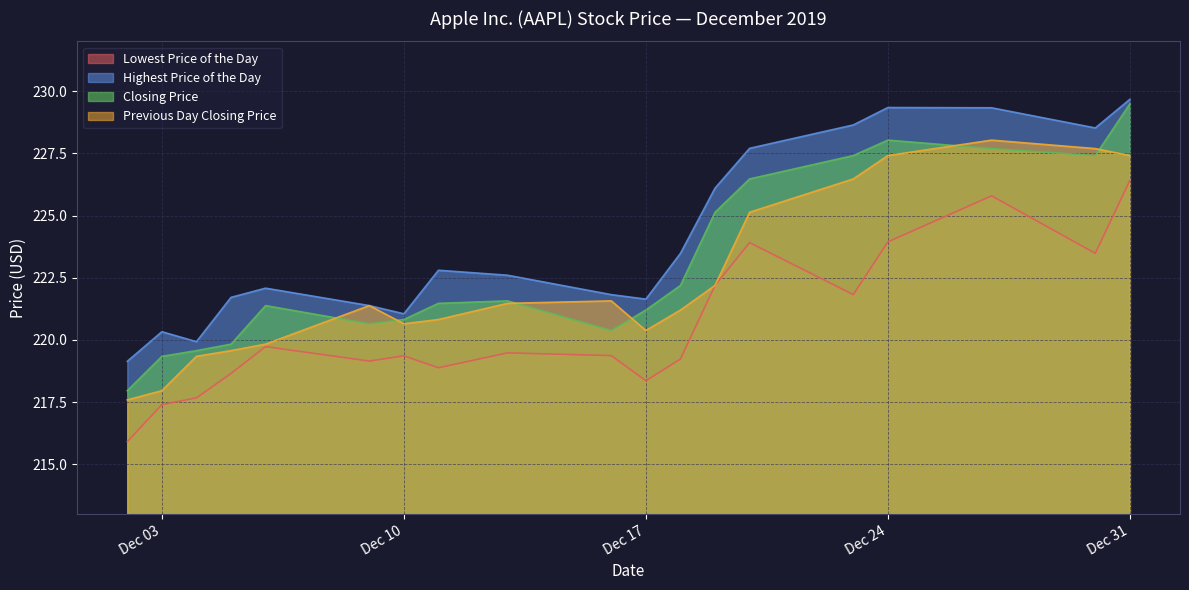

Does the chart have visible grid lines?

Yes